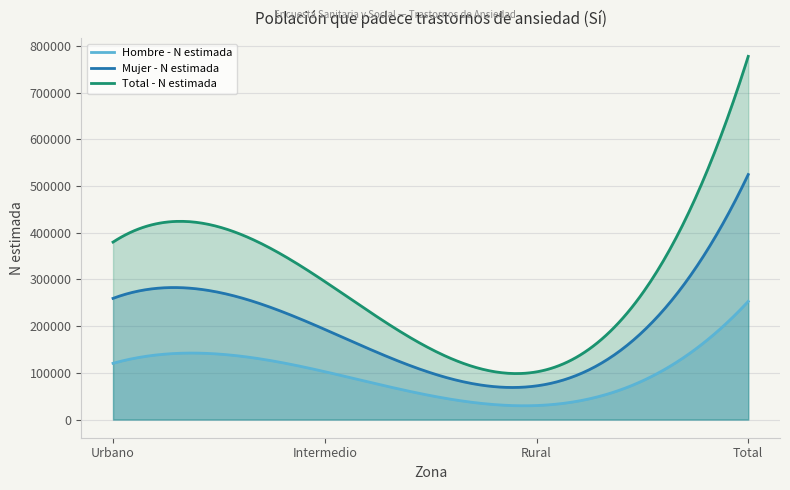

How many Mujer - N estimada values are between 193029 and 524624?

3